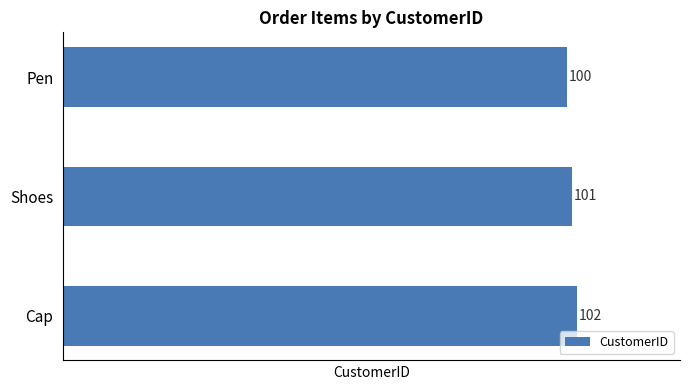

The value at Cap is 167. True or false?

False